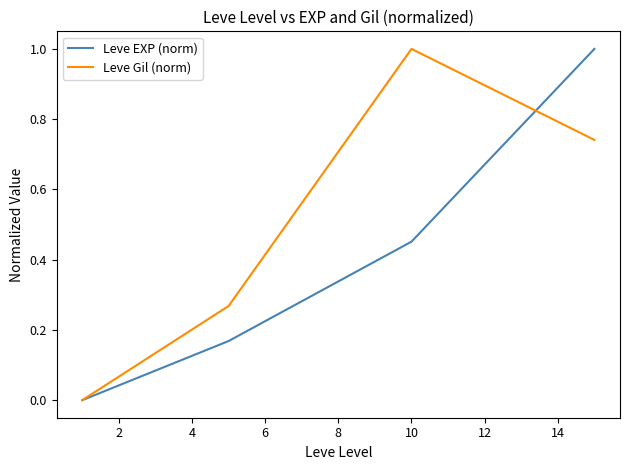

List the series in order of their overall mean, highest first.

Leve Gil (norm), Leve EXP (norm)